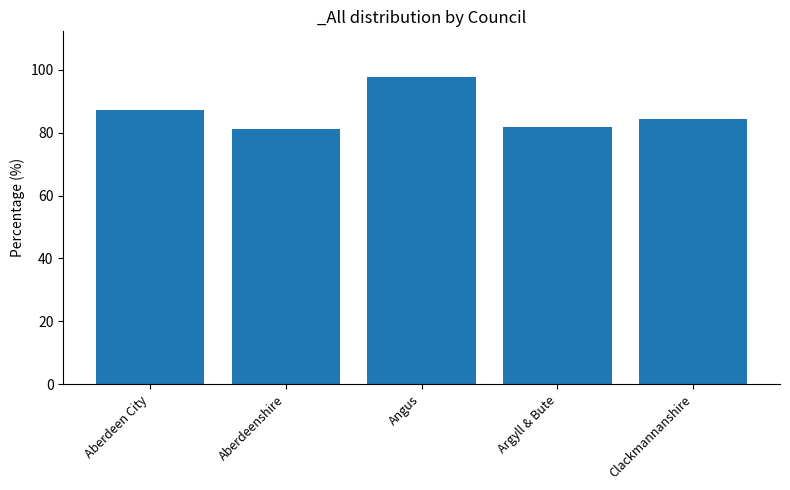

What is the maximum value shown in the chart?

97.6